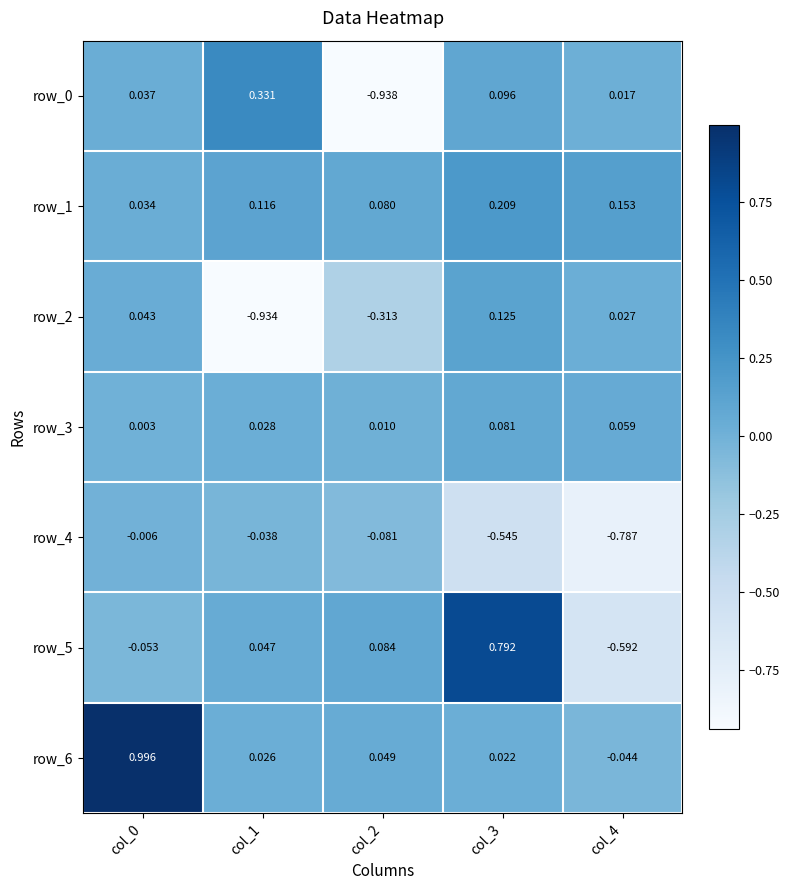

Is the value of row_3 at col_1 greater than the value of row_4 at col_1?

Yes